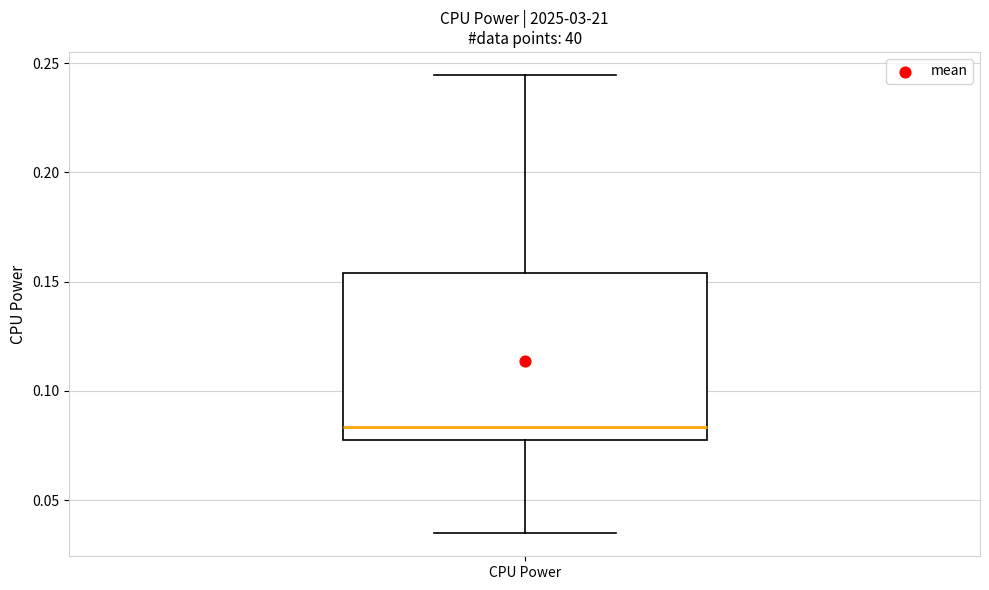

Where is the lower edge of the box for CPU Power on the y-axis? The values are not printed on the chart, so give them approximately, as read against the axis.

0.080